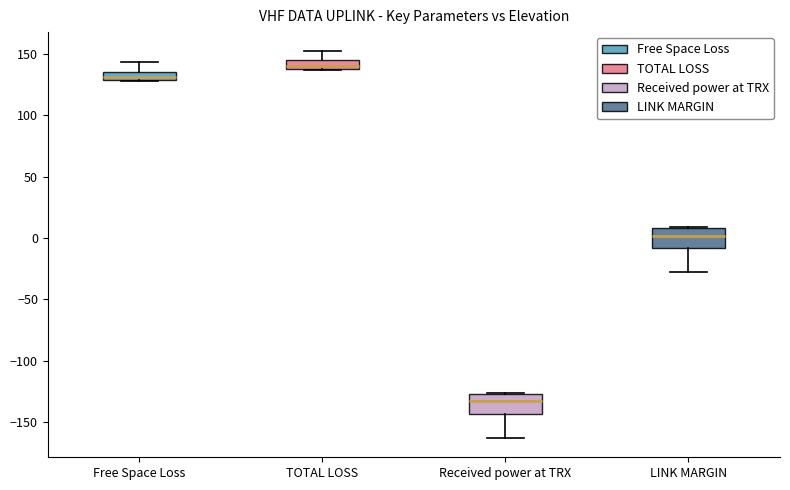

Where is the upper edge of the box for LINK MARGIN on the y-axis? The values are not printed on the chart, so give them approximately, as read against the axis.

10